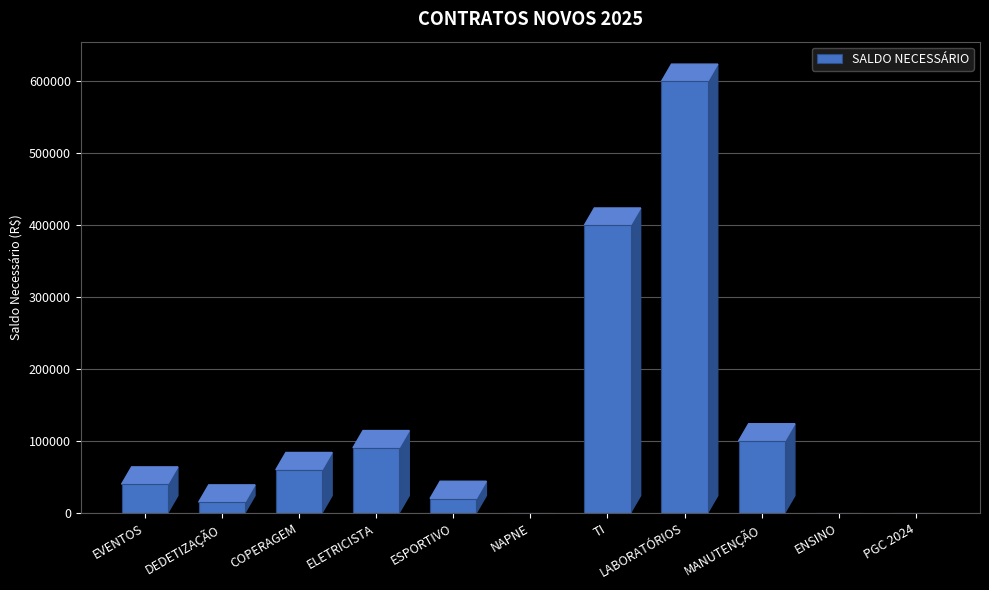

What value does the data have at TI?

400000